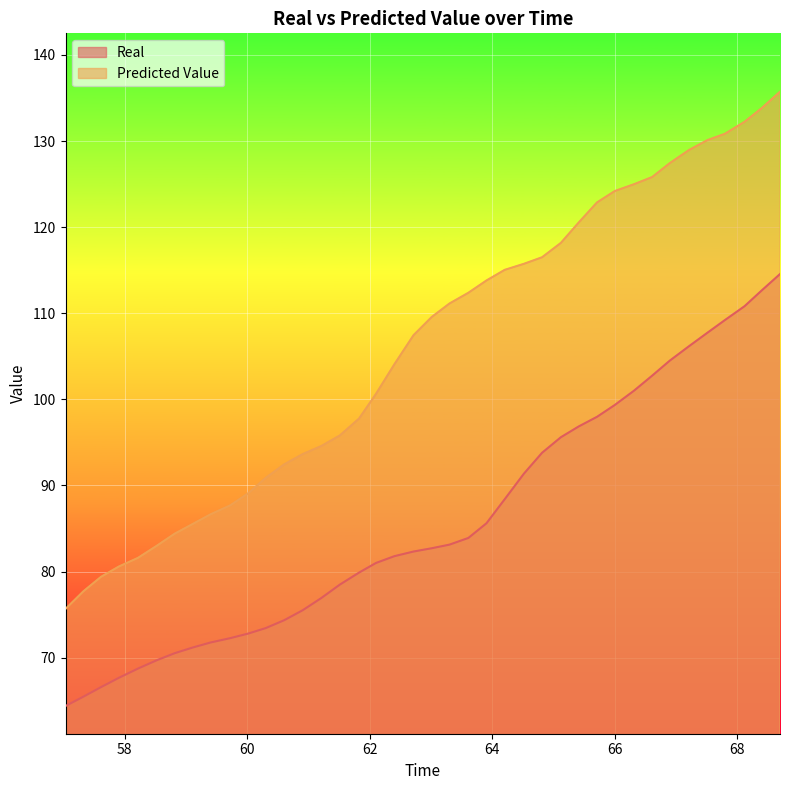

Between 60.604312 and 57.031989, which is larger?

60.604312